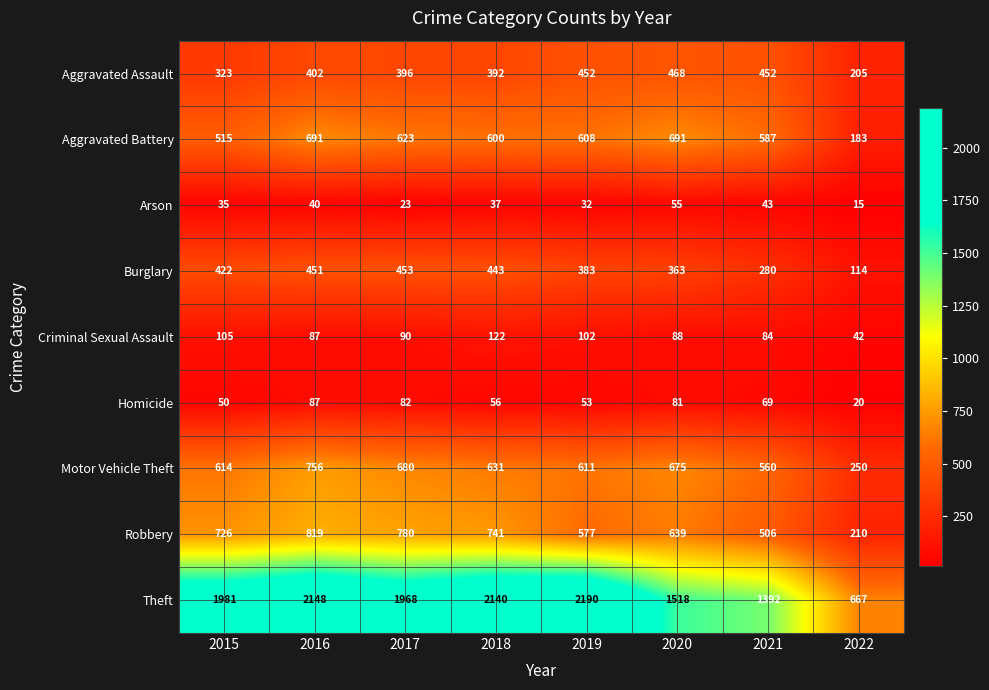

Which series changed the most between 2017 and 2020?

Theft